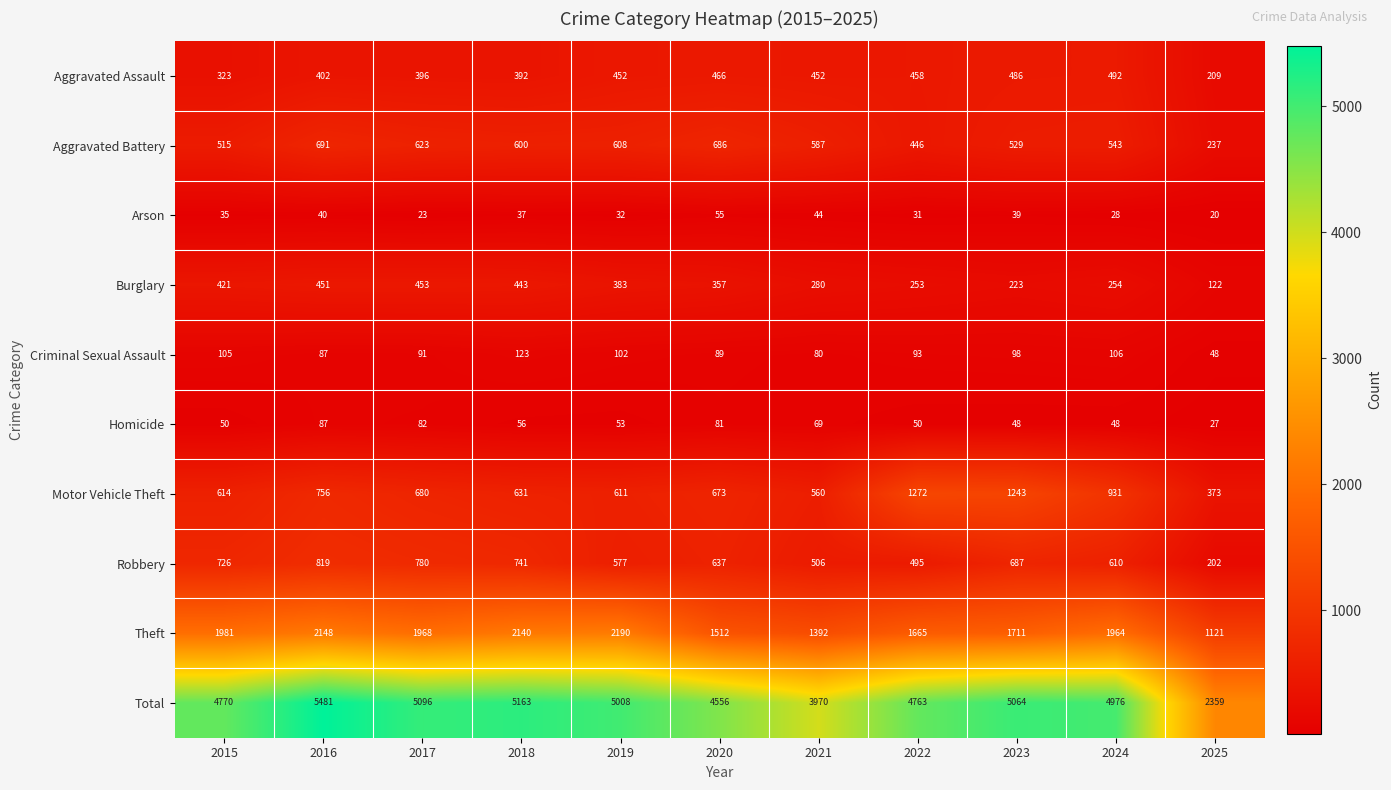

What is the difference between the maximum and second lowest values in the Motor Vehicle Theft series?

712